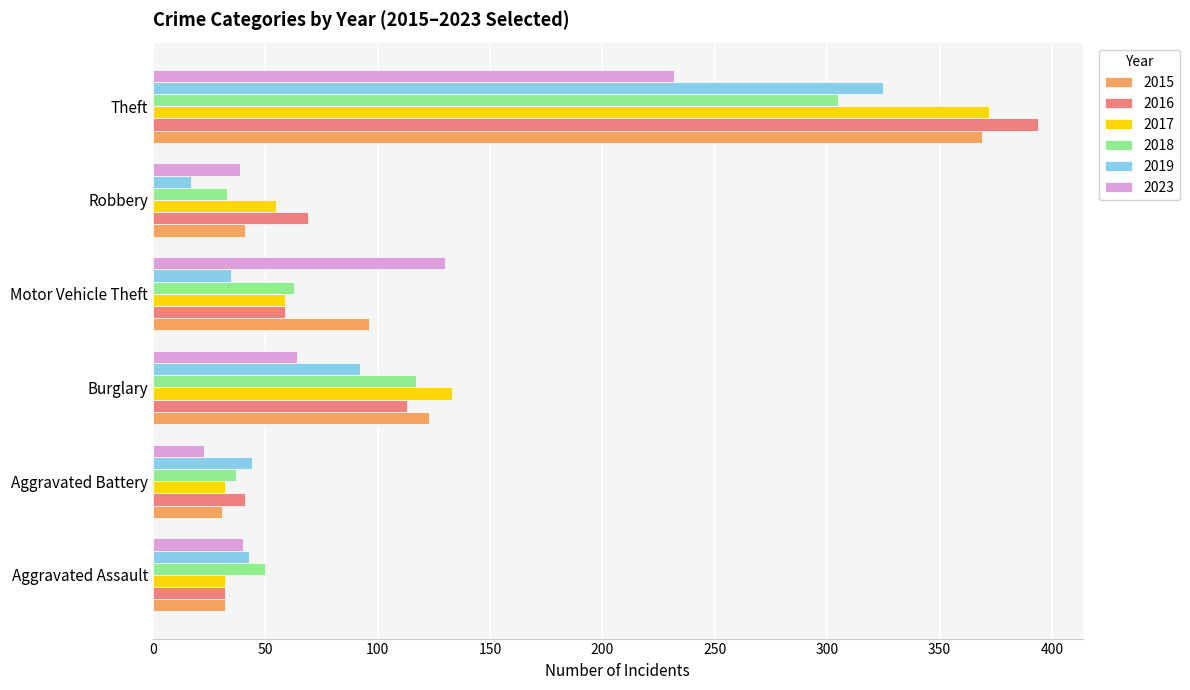

How many series are shown in this chart?

6